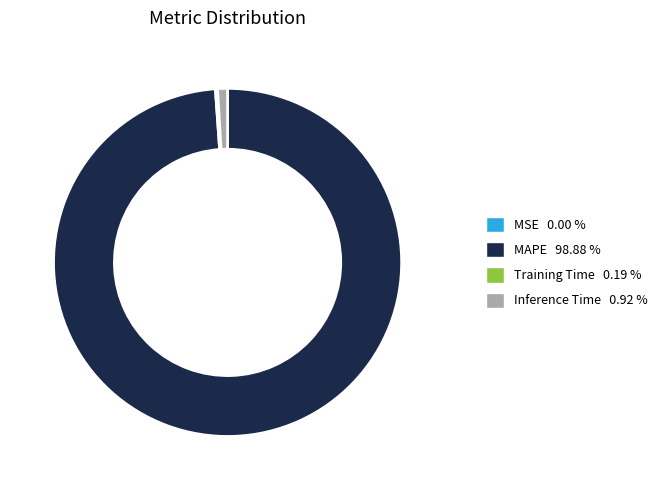

Does Inference Time 0.92 % account for over 50% of the chart?

No